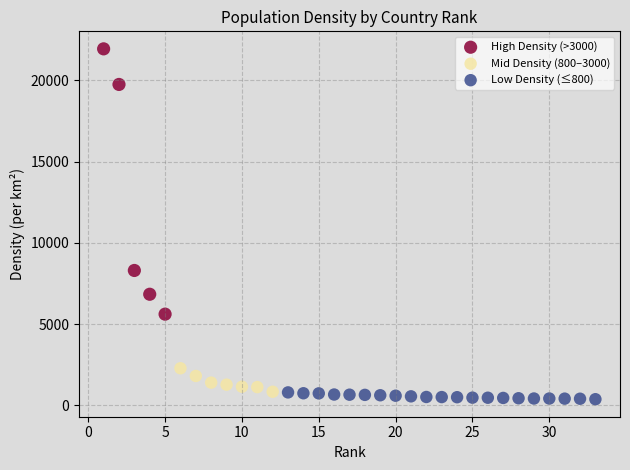

Which series has the largest Y range (max minus min)?

High Density (>3000)